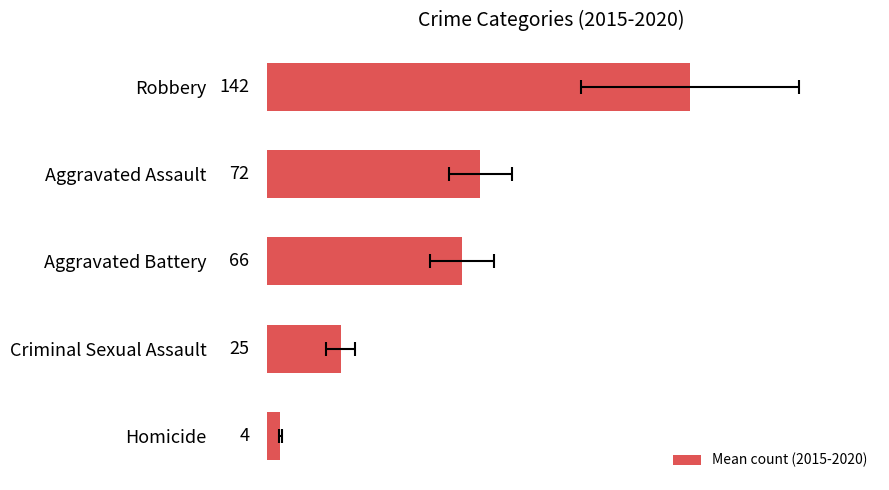

Which has a higher value, Homicide or Criminal Sexual Assault?

Criminal Sexual Assault